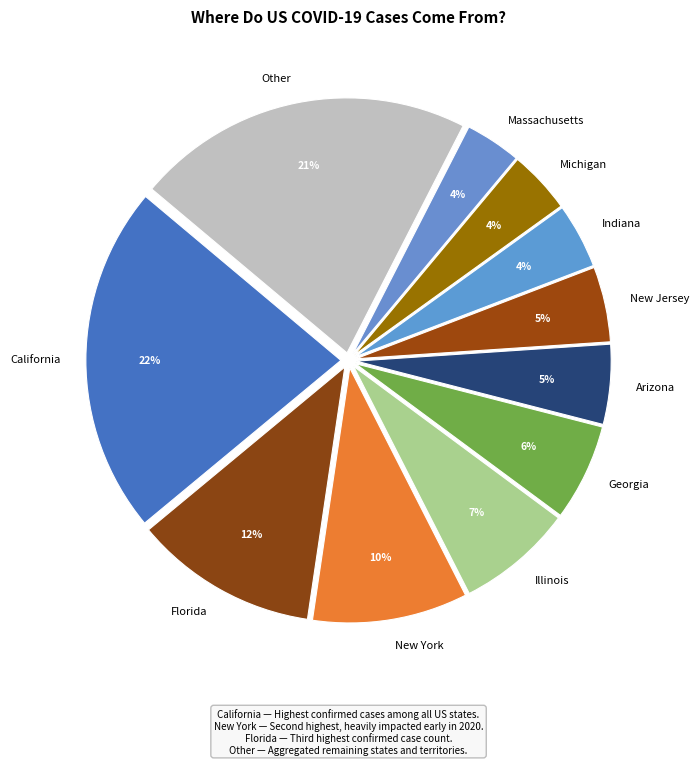

Which has a higher value, Massachusetts or Illinois?

Illinois